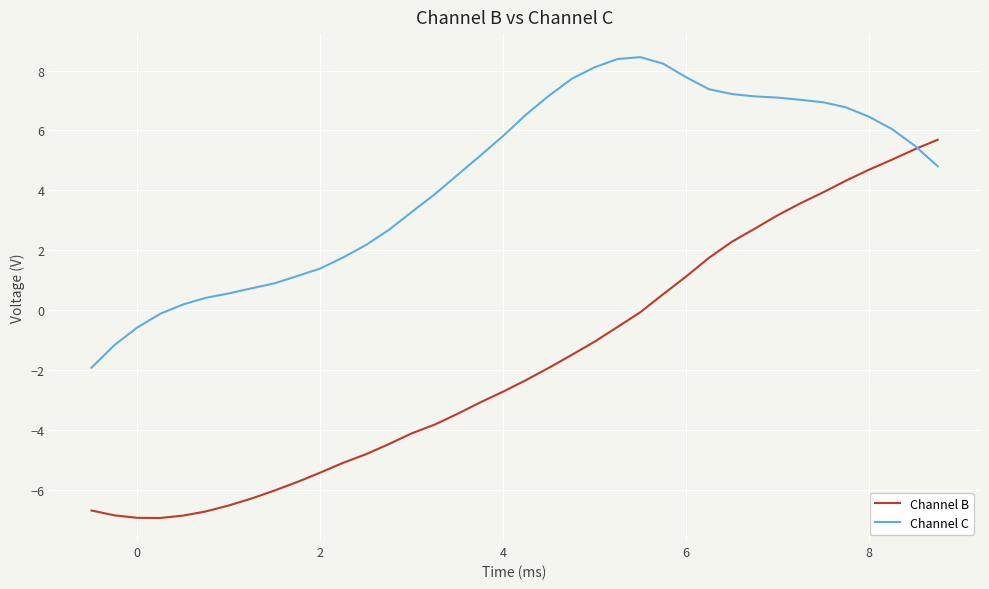

True or false: Channel C and Channel B intersect in this chart.

True